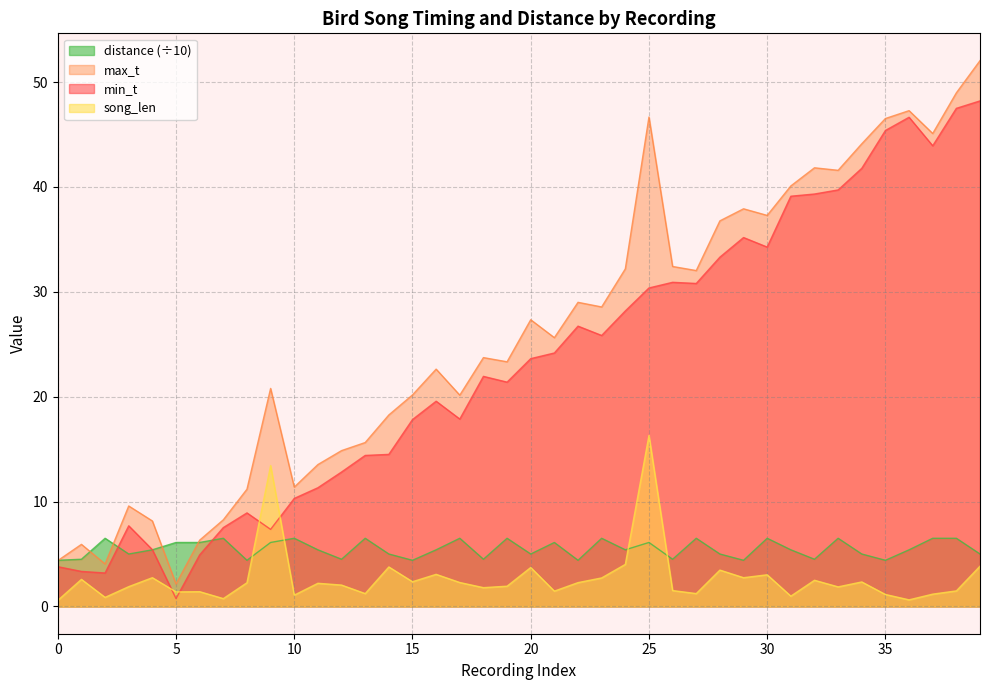

The value of song_len at 7 is 0.7. True or false?

True